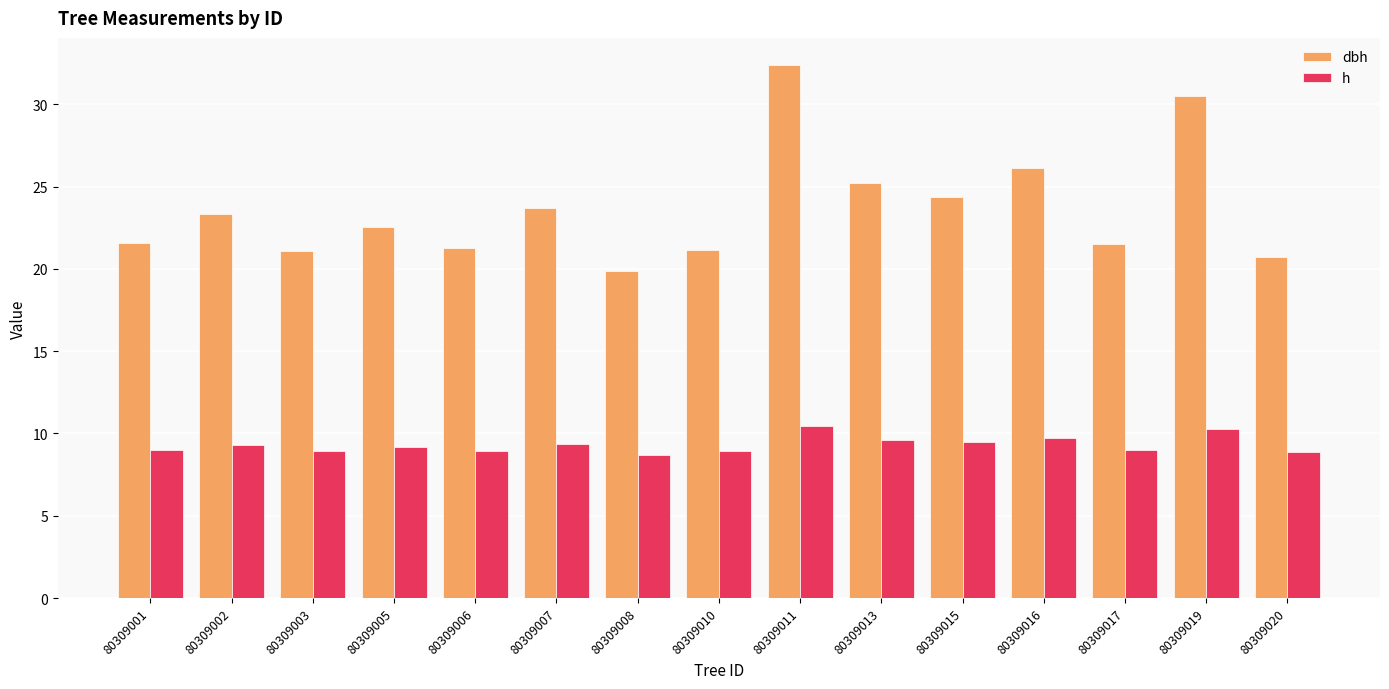

What is the sum of the h values at 80309007 and 80309016?

19.1